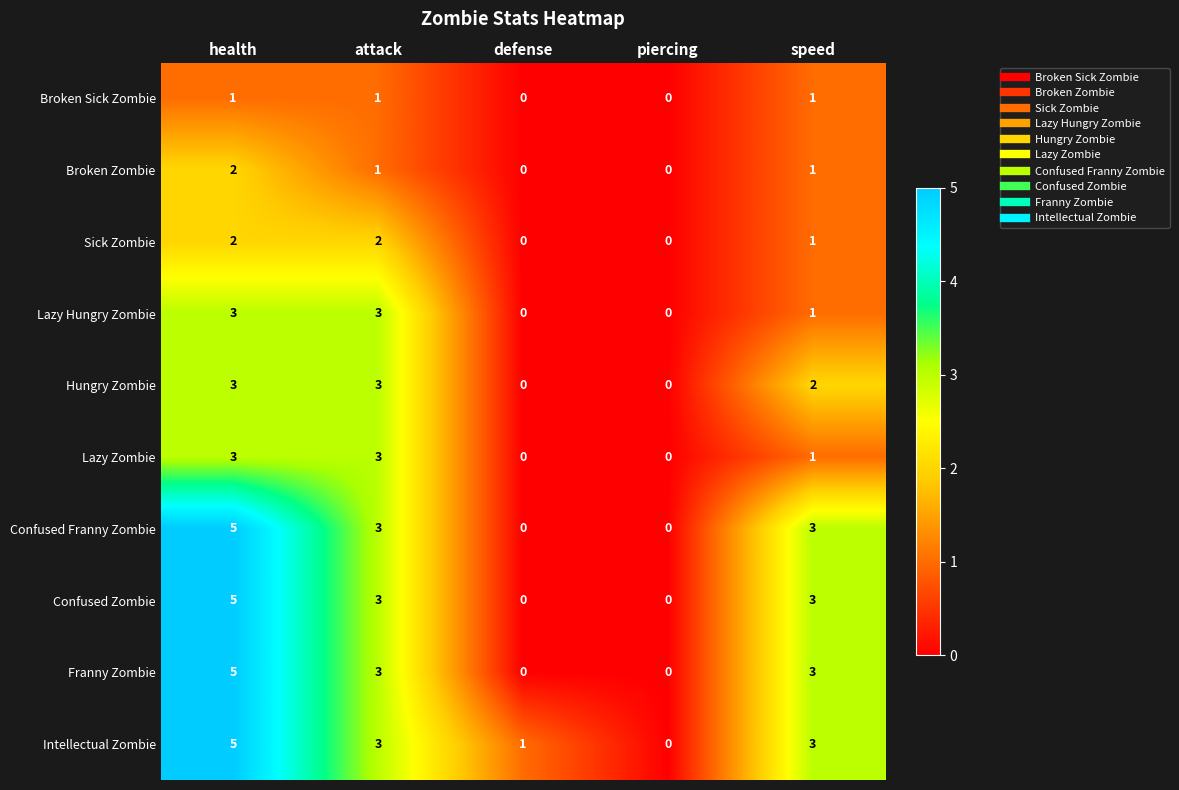

What is the difference between the highest and lowest values at health?

4